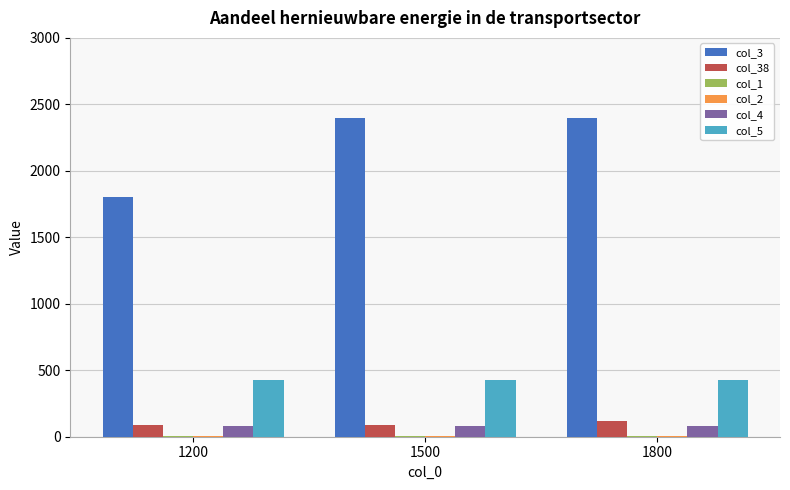

Which series has the largest total across all categories?

col_3